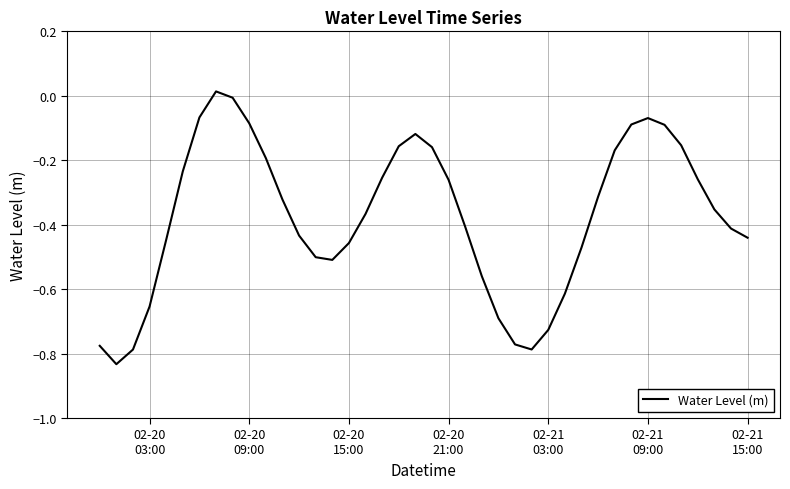

What is the difference between the second highest and minimum values?

0.8